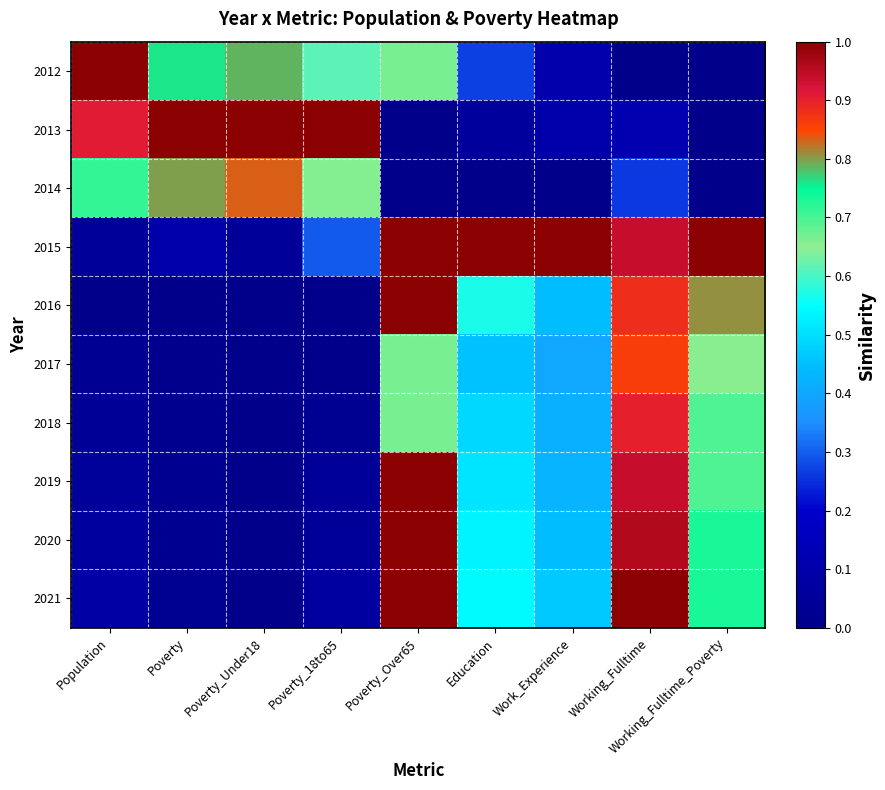

How many series are shown in this chart?

10